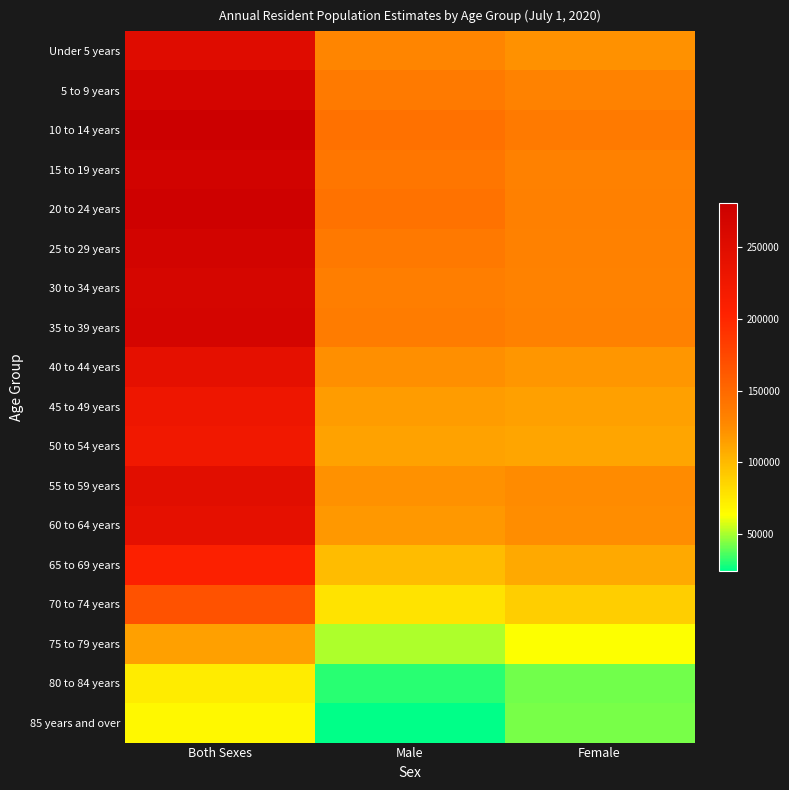

What is the difference between the highest and lowest values at Both Sexes?

213131